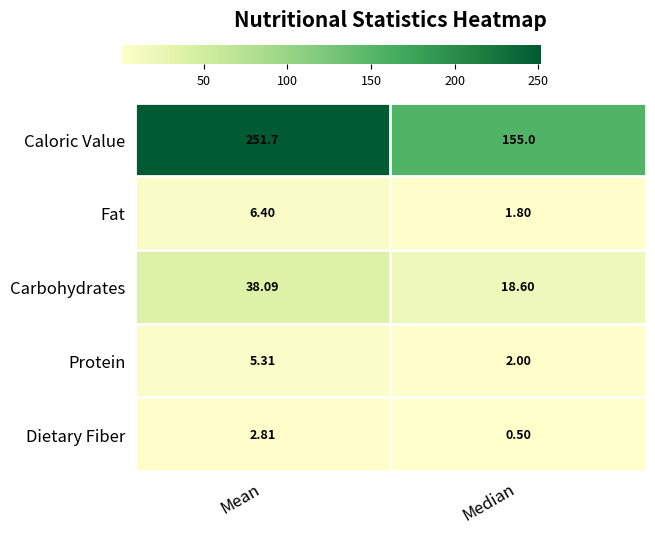

Rank the categories by Caloric Value value from lowest to highest.

Median, Mean